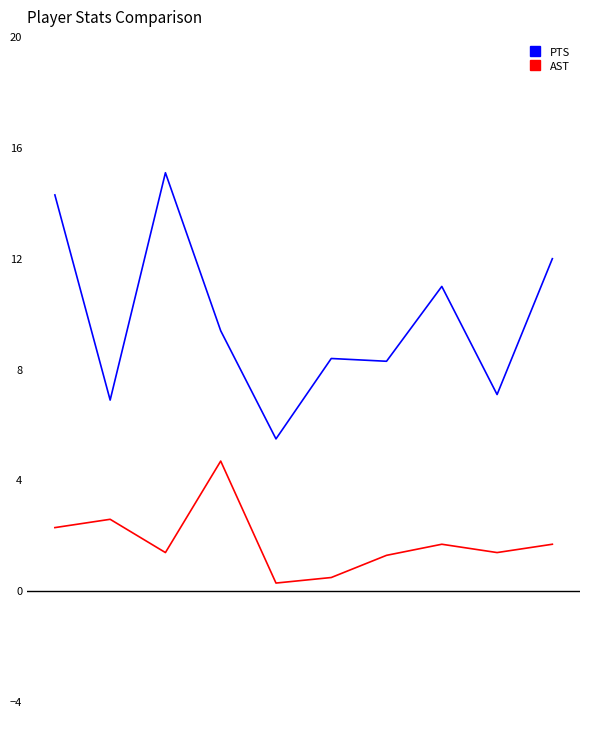

True or false: PTS and AST intersect in this chart.

False